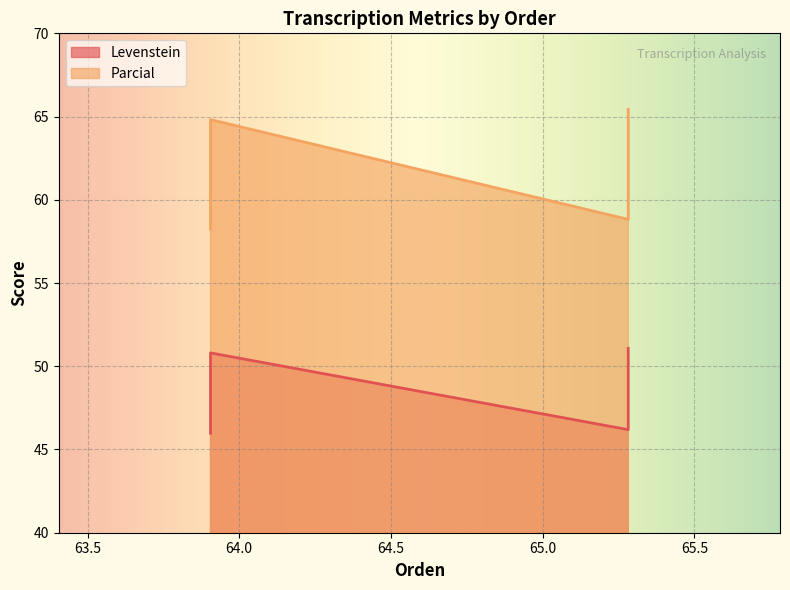

The value of Levenstein at Dialectal_normalizada is 91.6. True or false?

False